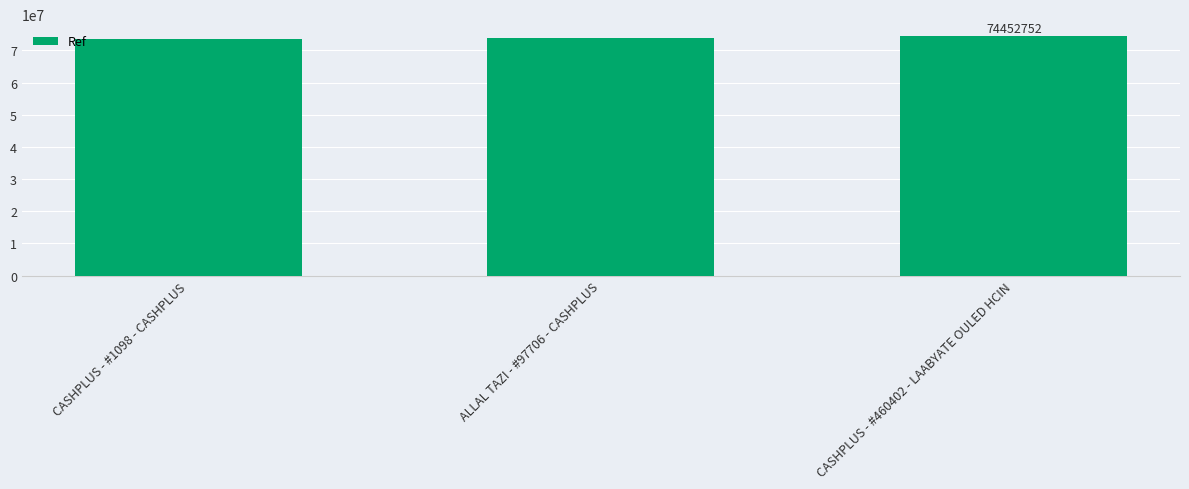

True or false: the data shows 73621788 at CASHPLUS - #1098 - CASHPLUS.

True